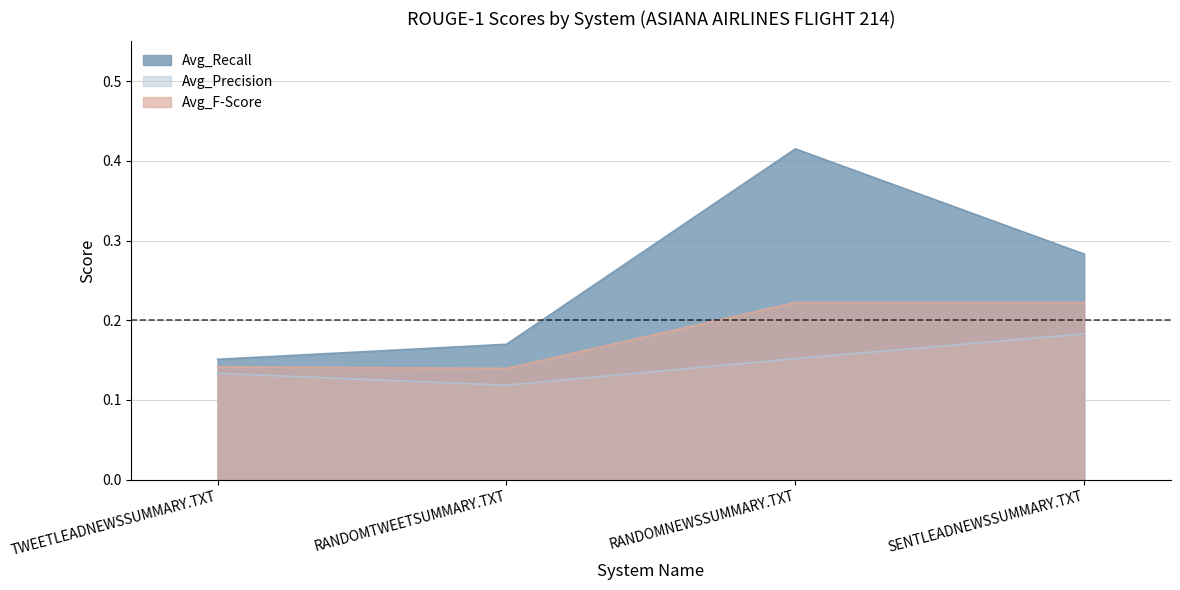

Between RANDOMNEWSSUMMARY.TXT and SENTLEADNEWSSUMMARY.TXT, which series saw the biggest shift?

Avg_Recall